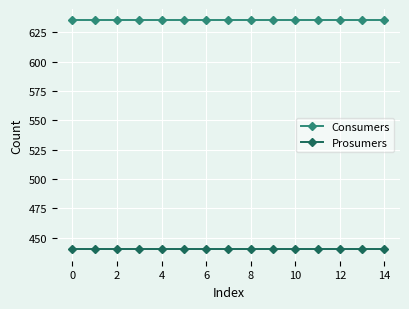

Rank the series by their average value, from lowest to highest.

Prosumers, Consumers